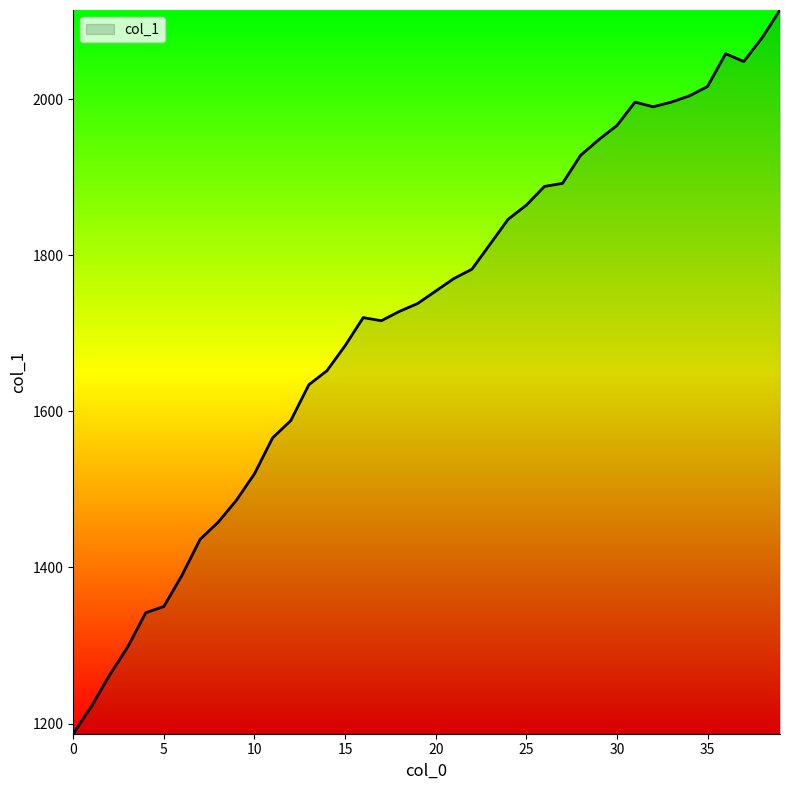

What is the difference between the maximum and minimum values?

927